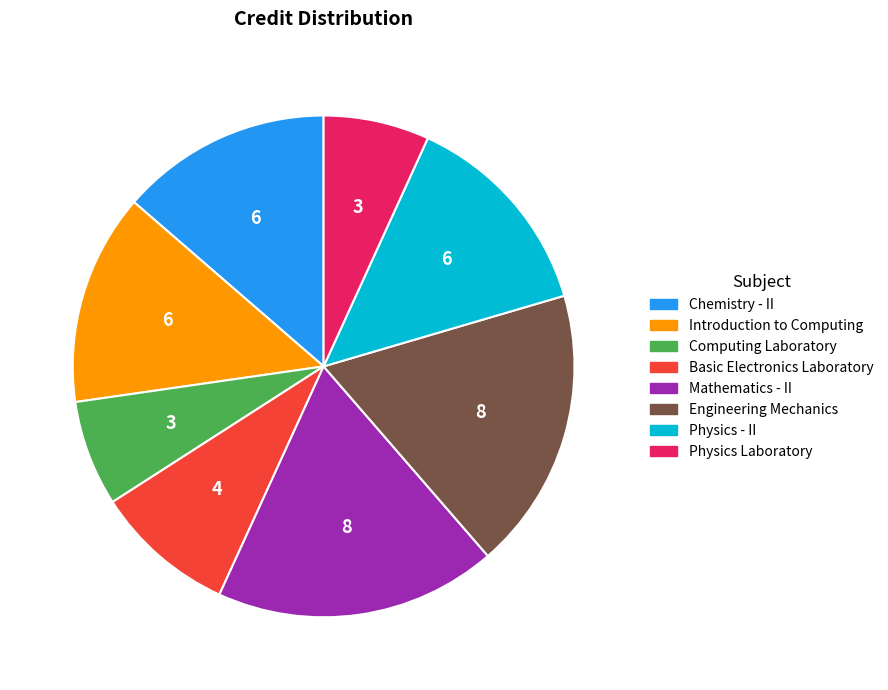

How many slices are in this pie chart?

8